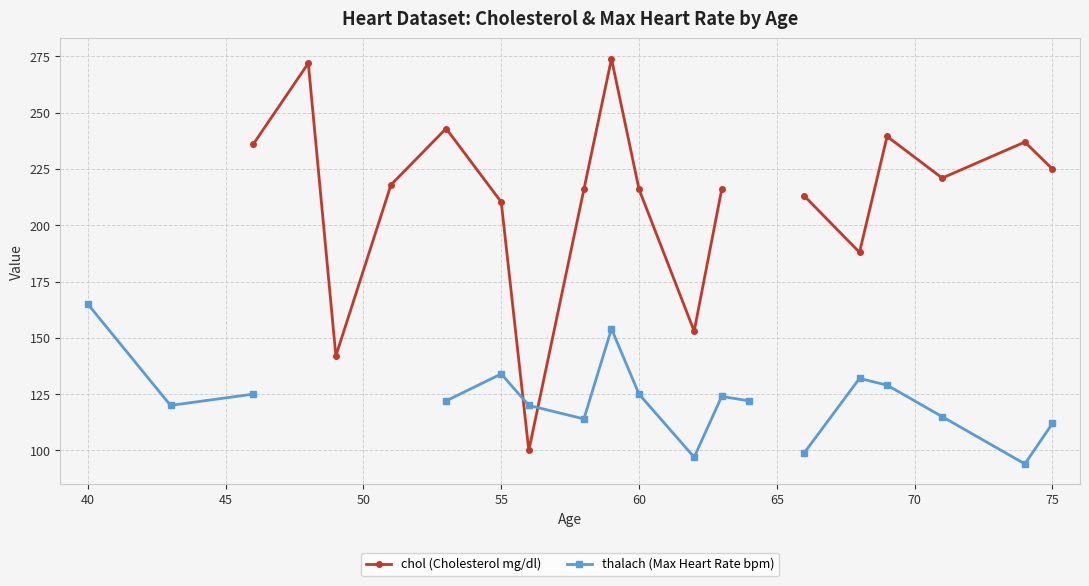

Which series ends up on top after the final intersection of chol (Cholesterol mg/dl) and thalach (Max Heart Rate bpm)?

chol (Cholesterol mg/dl)